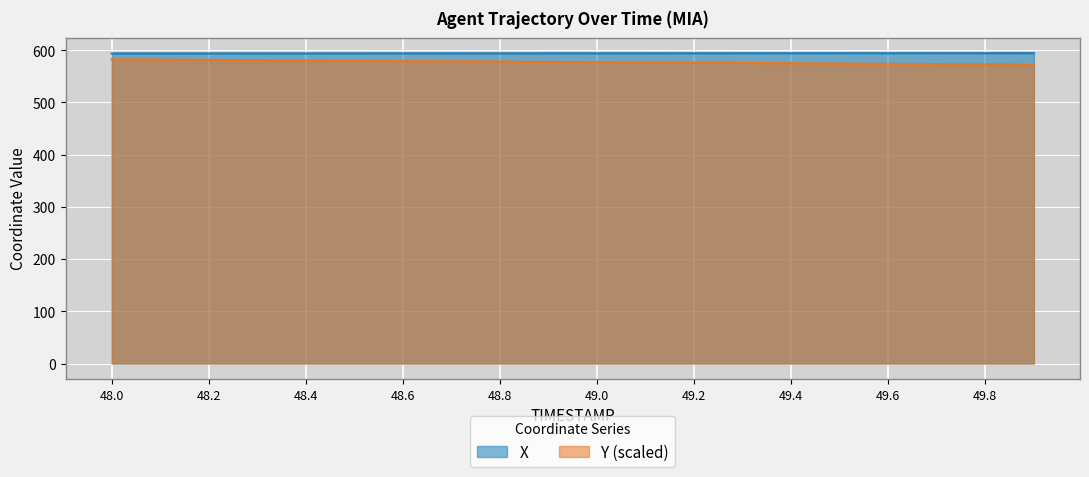

True or false: X and Y intersect in this chart.

False